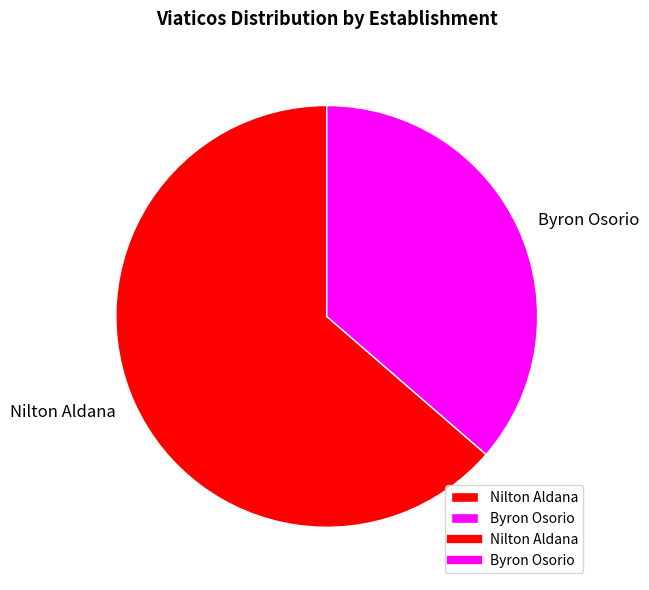

The Byron Osorio slice represents 42% of the pie. True or false?

False